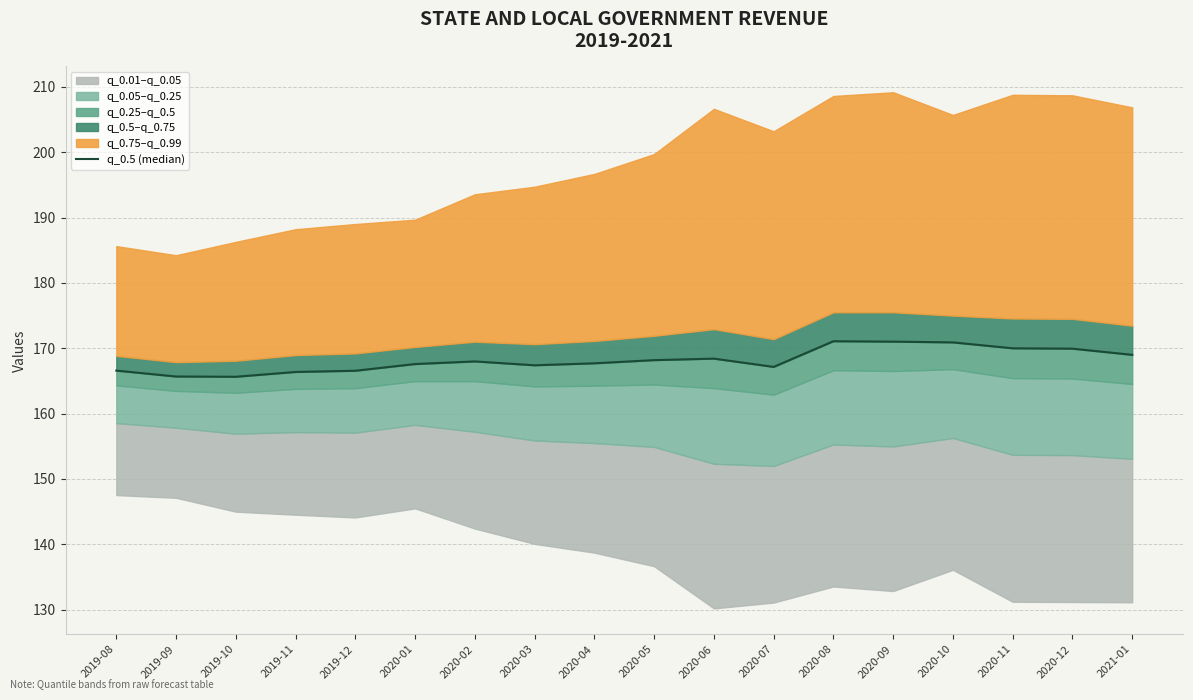

Count the number of values greater than 167.

13